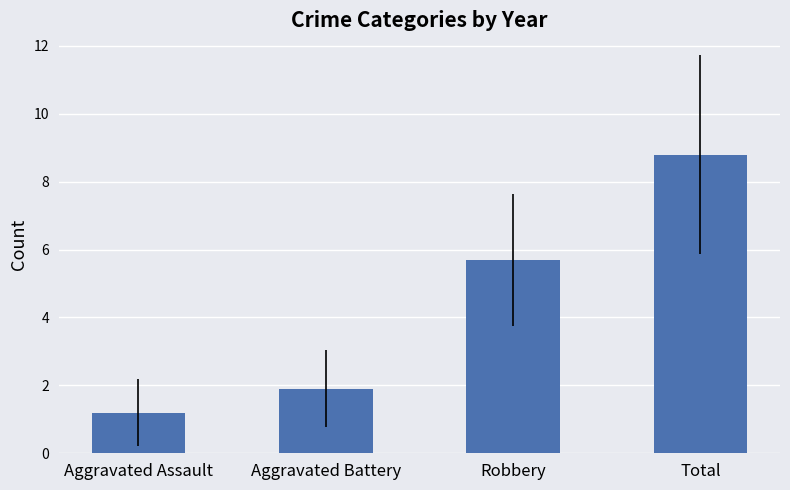

Is it true that the value at Aggravated Battery is 1.2?

False